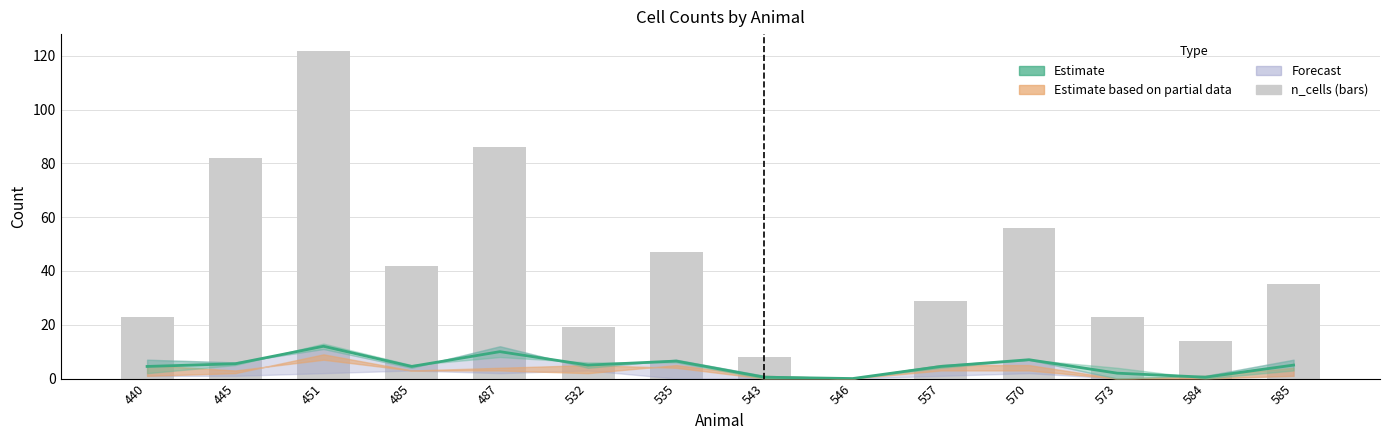

What is the sum of all n_cells values?

586.0